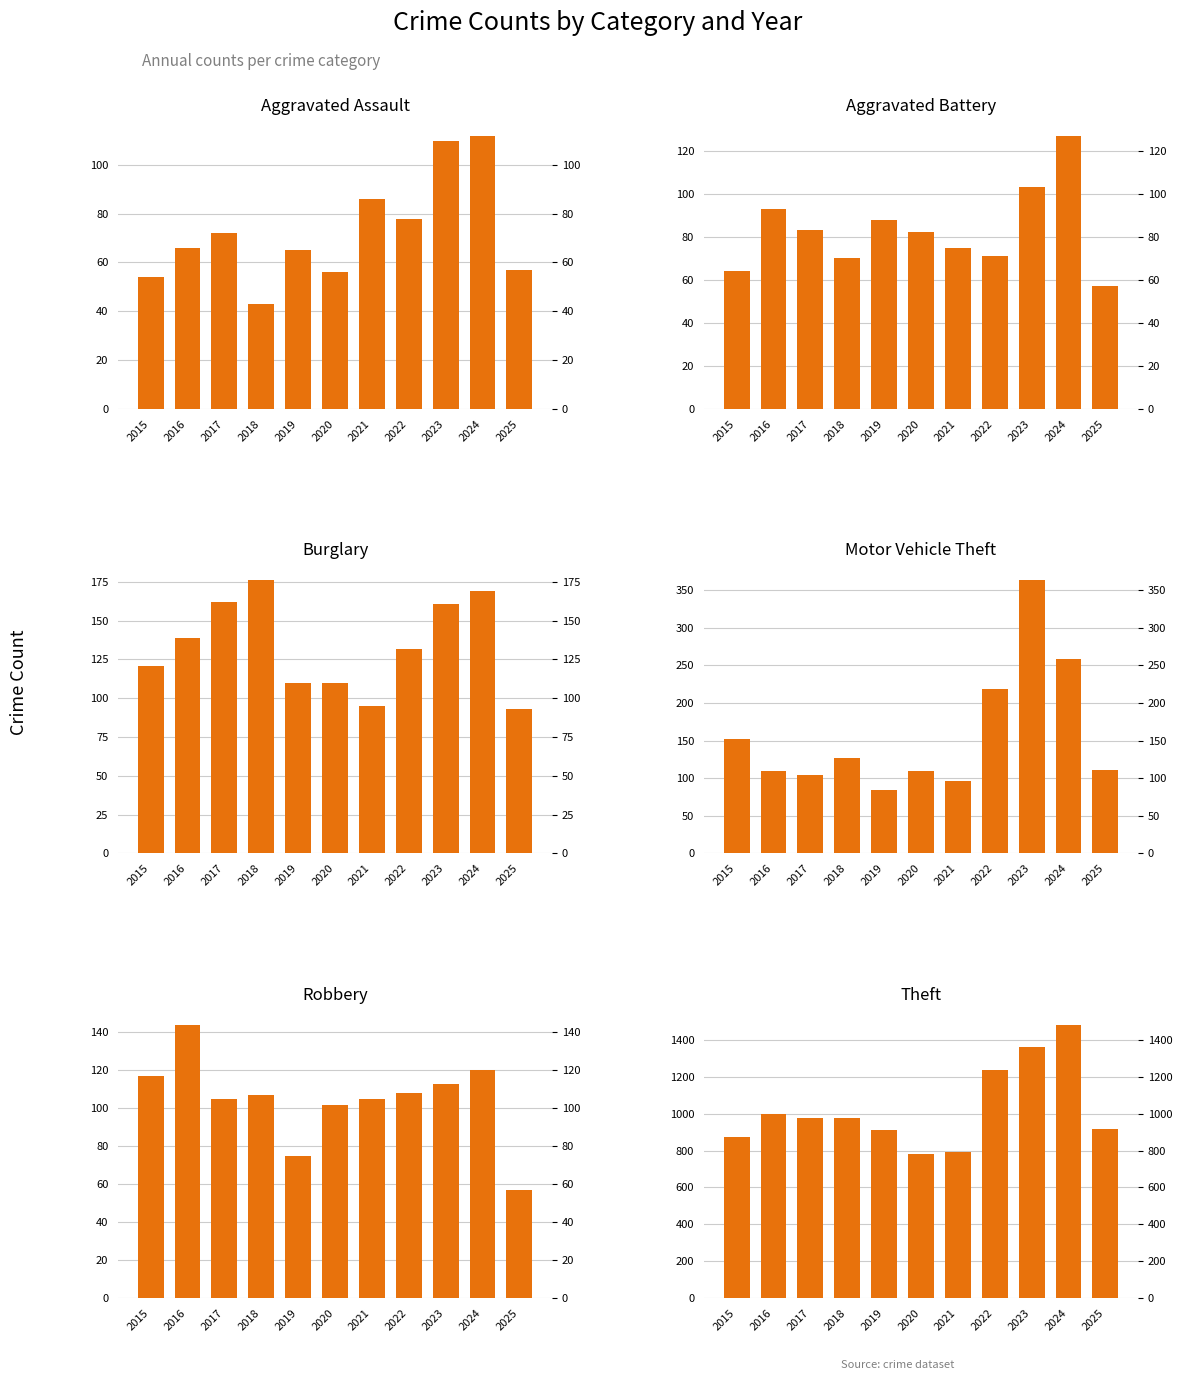

Does the chart contain stacked bars?

No